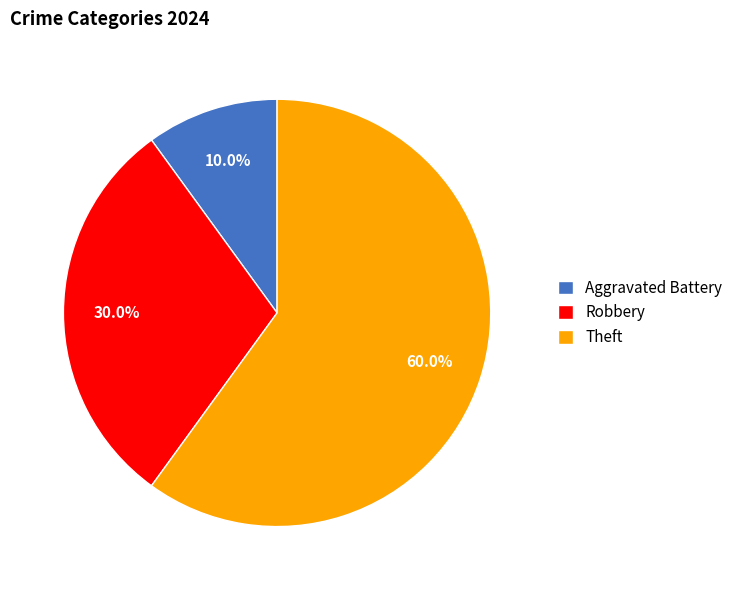

How many segments does this pie chart have?

3